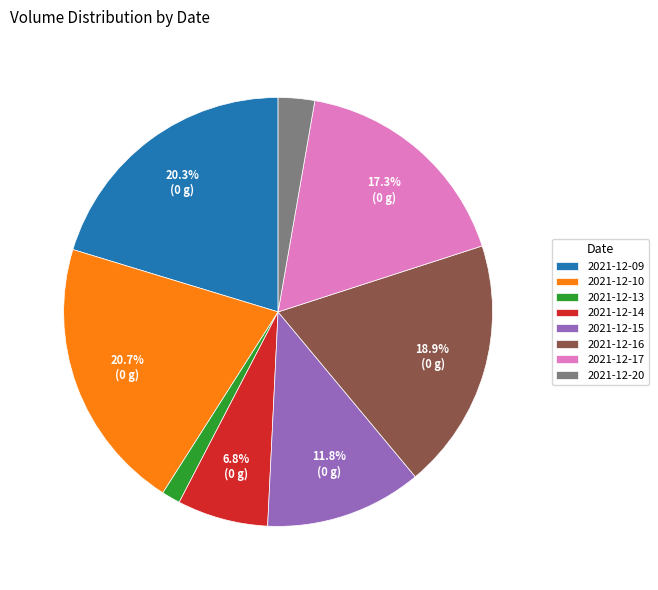

Does 2021-12-16 represent more than half of the total?

No